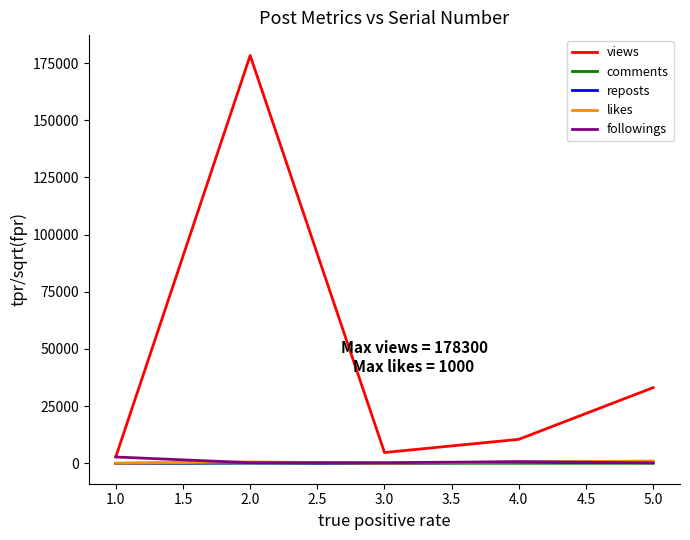

At which category is the sum across all series the highest?

2.0